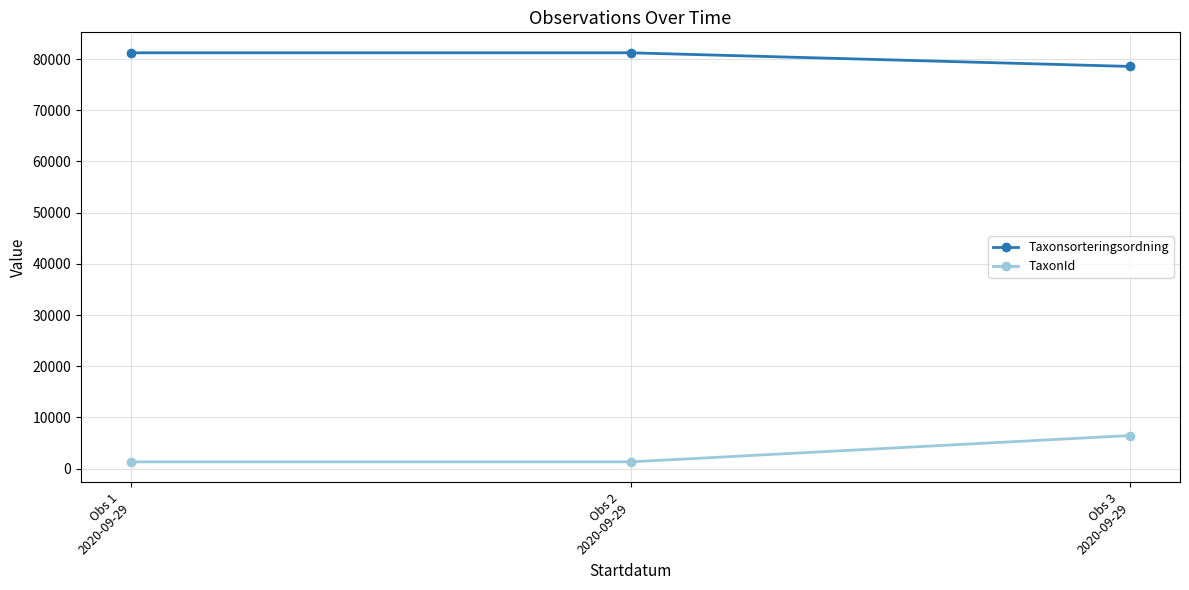

What position from the right is Obs 1
2020-09-29?

3